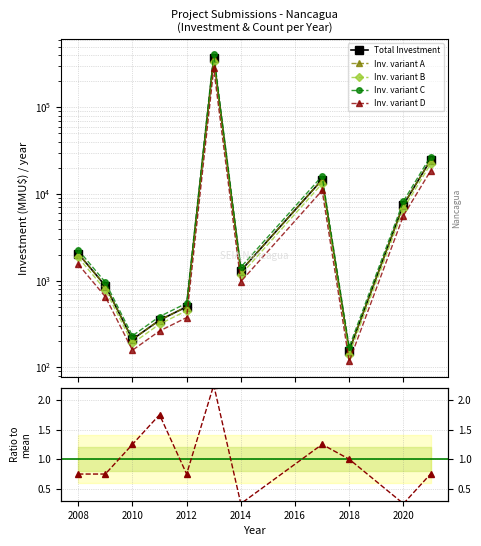

What is the value of the Inv. variant A point at the 7th from the left?

1300.0